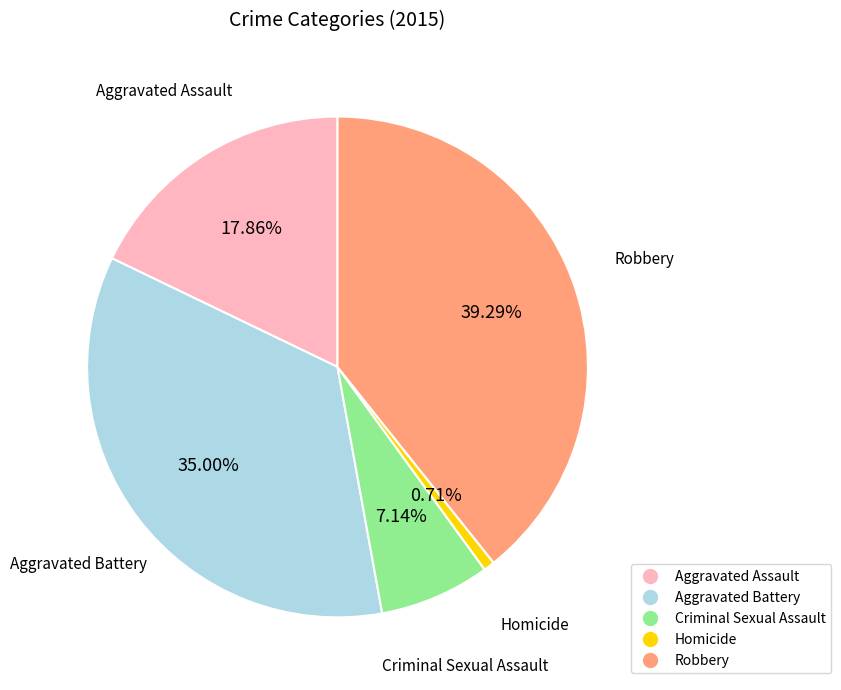

To the nearest percent, what percentage of the pie is Homicide?

1%